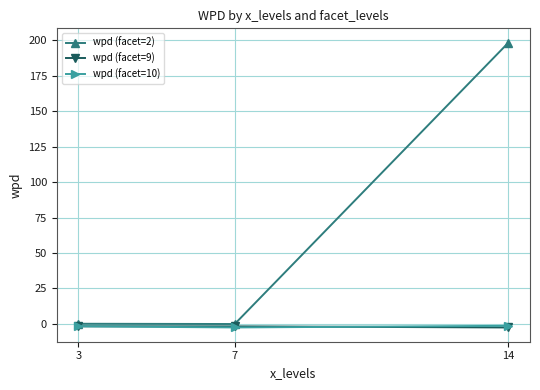

What is the greatest value displayed?

198.3